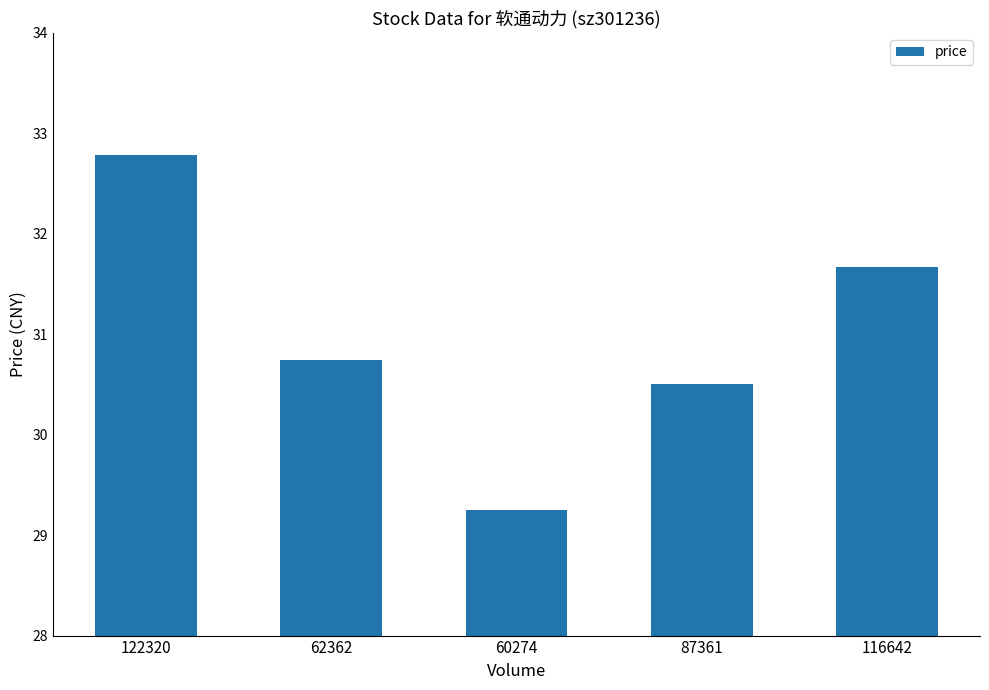

How many data points does each series have?

5